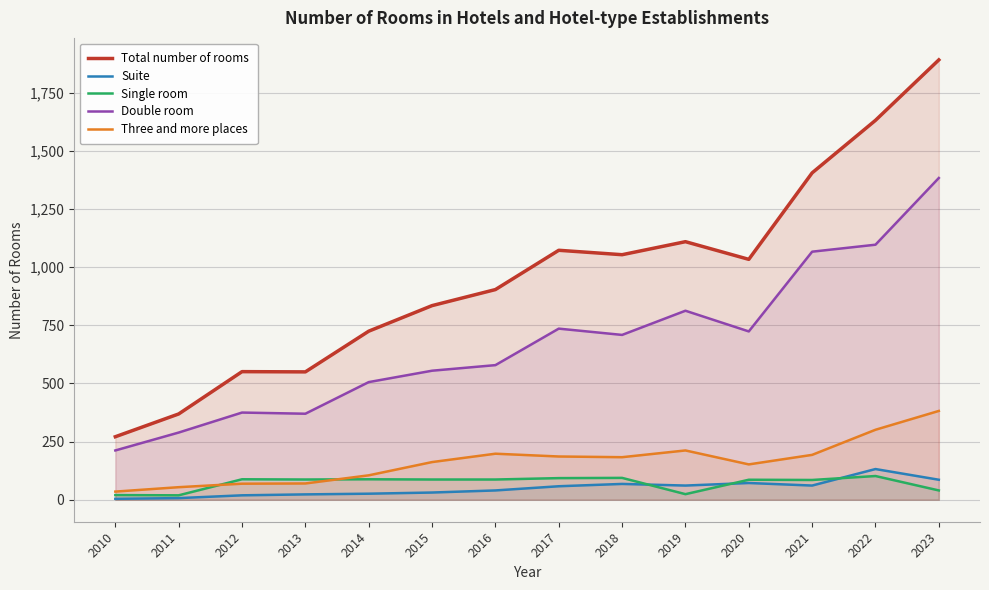

Reading left to right, extract all data points from this chart.

Total number of rooms: 2010=271	2011=369	2012=551	2013=550	2014=725	2015=835	2016=904	2017=1073	2018=1054	2019=1110	2020=1034	2021=1406	2022=1632	2023=1892
Suite: 2010=4	2011=7	2012=19	2013=23	2014=26	2015=31	2016=40	2017=58	2018=68	2019=61	2020=72	2021=61	2022=132	2023=86
Single room: 2010=20	2011=19	2012=88	2013=87	2014=88	2015=87	2016=87	2017=93	2018=94	2019=24	2020=86	2021=85	2022=102	2023=40
Double room: 2010=212	2011=289	2012=375	2013=370	2014=506	2015=555	2016=579	2017=736	2018=709	2019=813	2020=724	2021=1067	2022=1097	2023=1384
Three and more places: 2010=35	2011=54	2012=69	2013=70	2014=105	2015=162	2016=198	2017=186	2018=183	2019=212	2020=152	2021=193	2022=301	2023=382